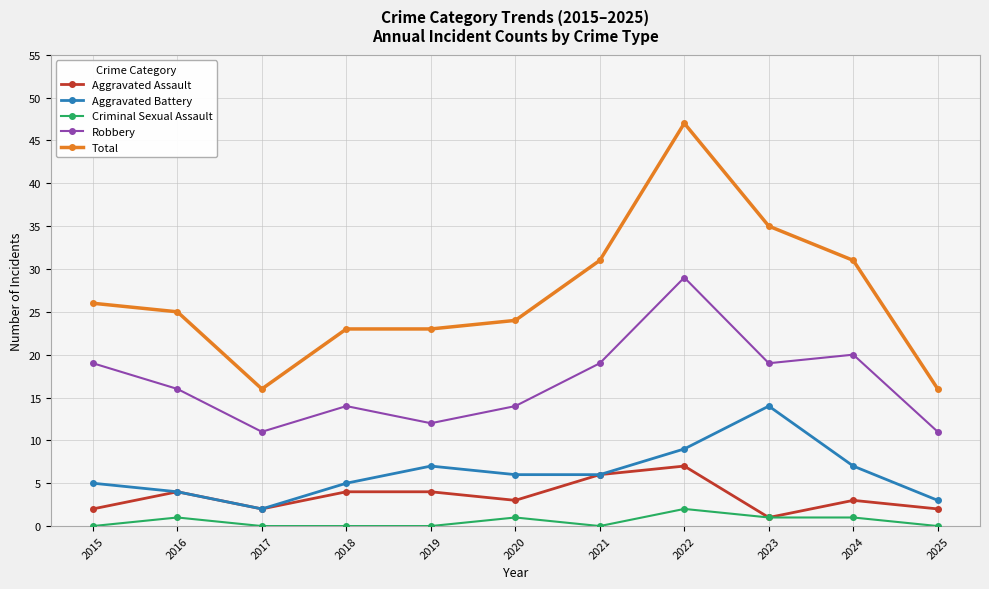

How many values in the Robbery series are below 16?

5